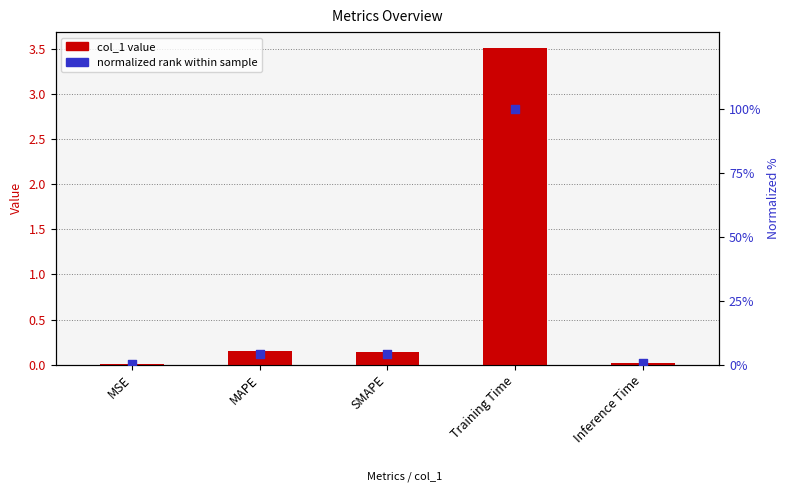

Which series contains the lowest Y value?

col_1